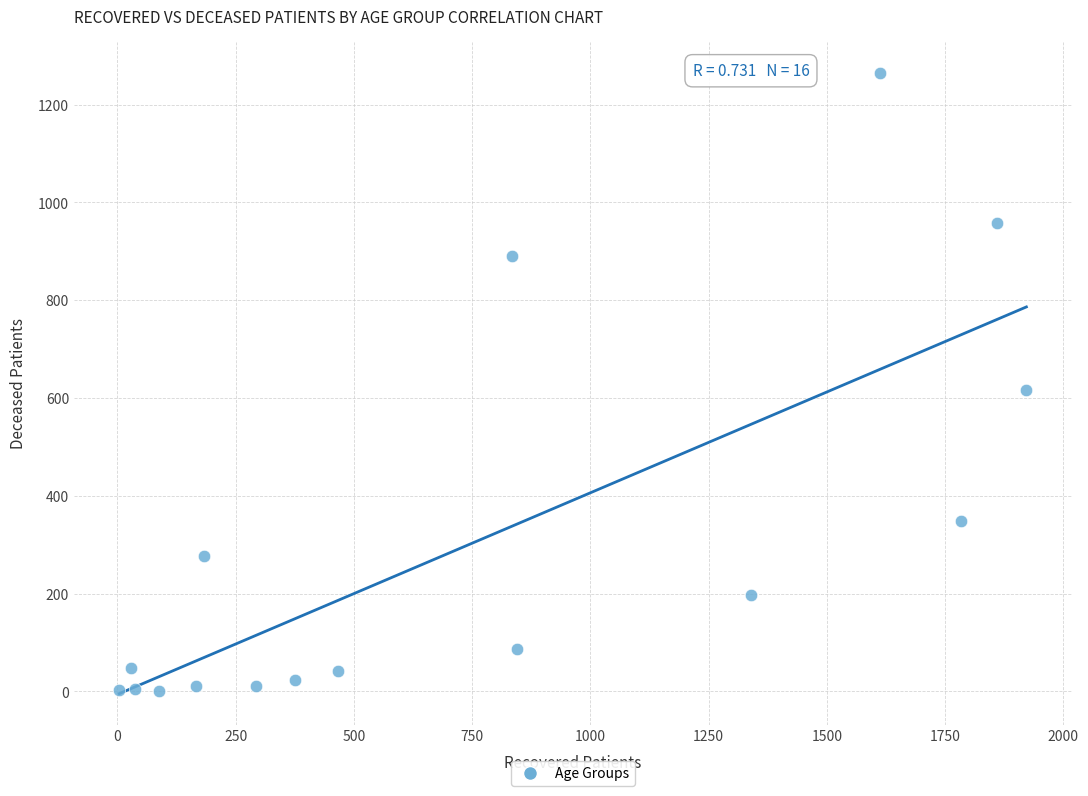

What Y value in the scatter plot is closest to 632?

616